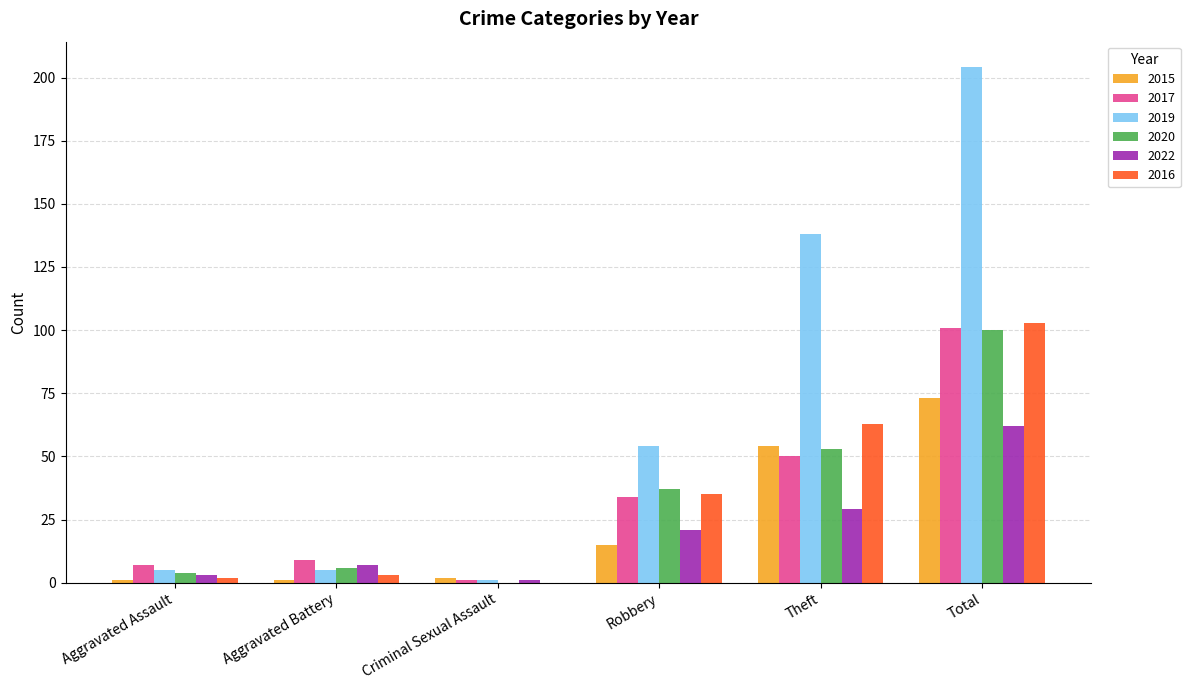

At which category is the sum across all series the highest?

Total